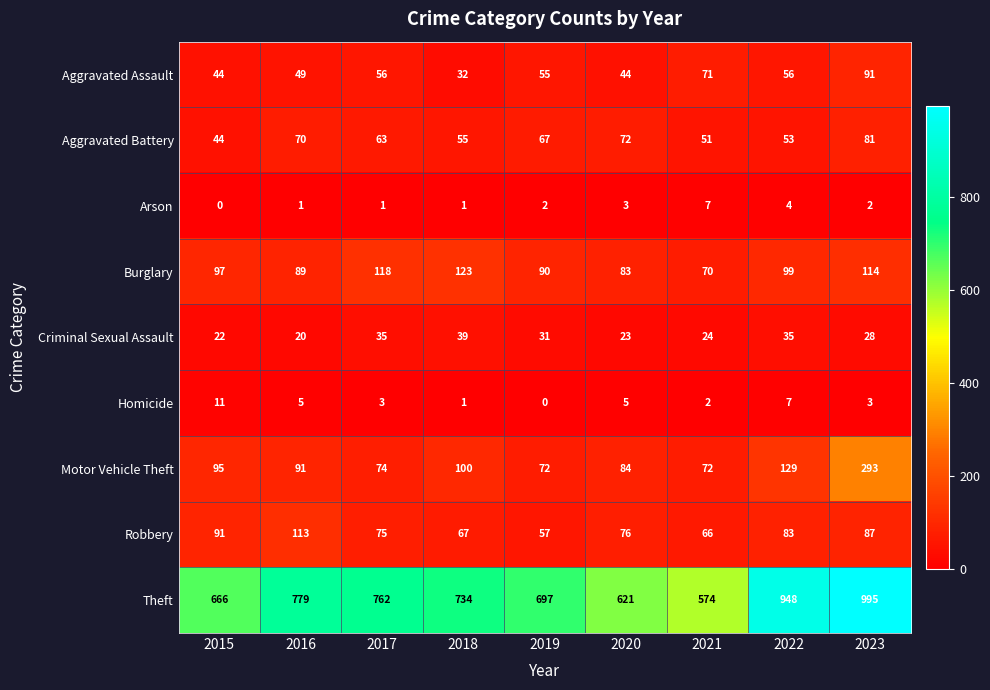

Rank the series at 2016 from highest to lowest value.

Theft, Robbery, Motor Vehicle Theft, Burglary, Aggravated Battery, Aggravated Assault, Criminal Sexual Assault, Homicide, Arson